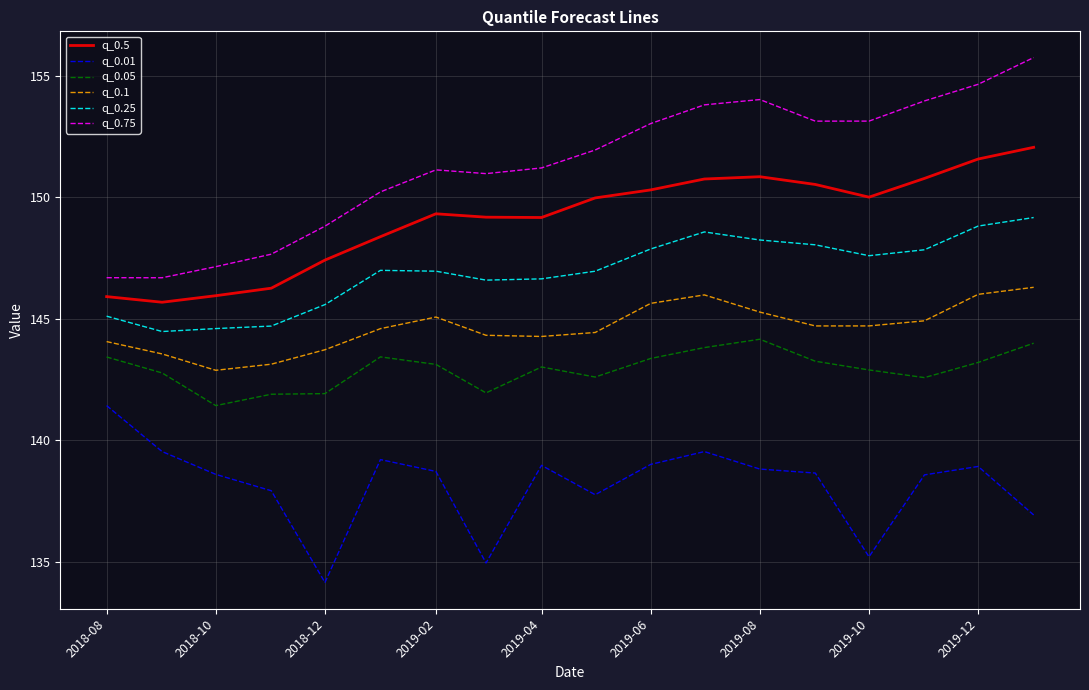

What is the difference between the maximum and minimum values in the q_0.1 series?

3.4